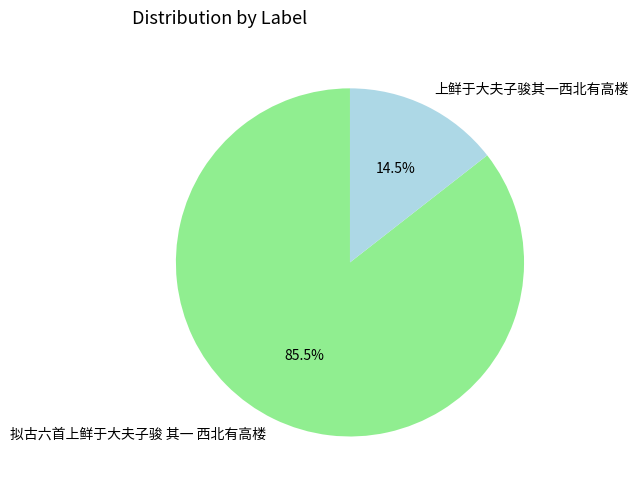

Does 拟古六首上鲜于大夫子骏 其一 西北有高楼 account for over 50% of the chart?

Yes